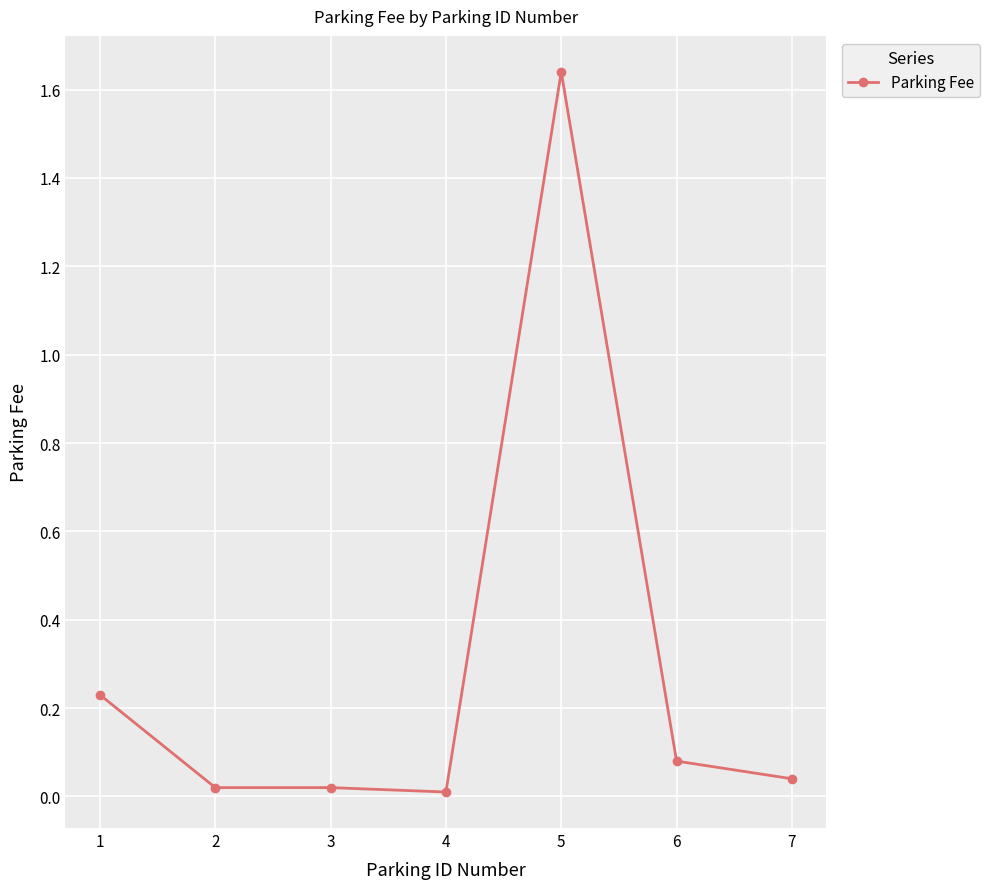

The value at 7 is 0.0. True or false?

True